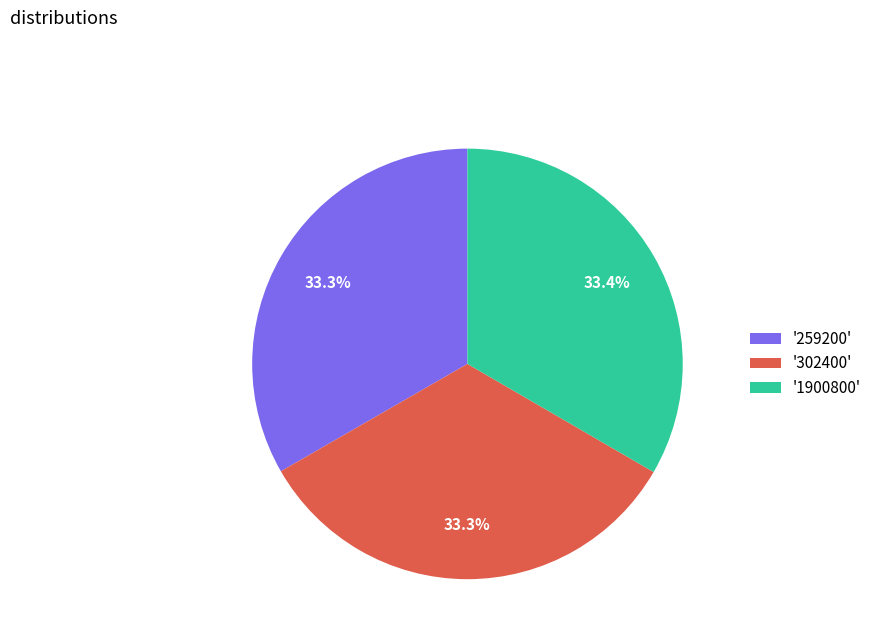

Approximately how many times larger is the value at '1900800' compared to '302400'?

1.0